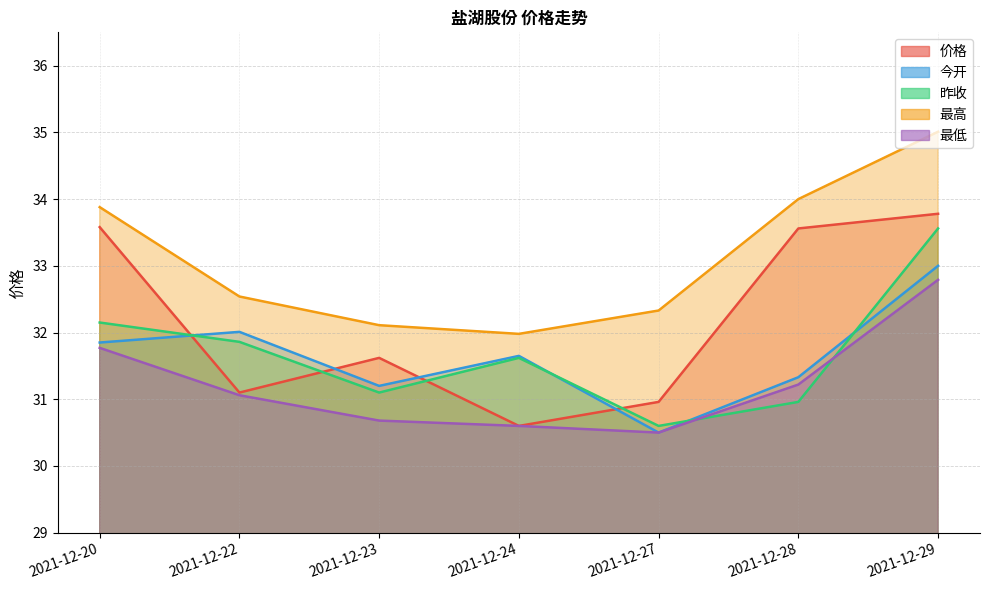

What is the smallest value displayed?

30.5